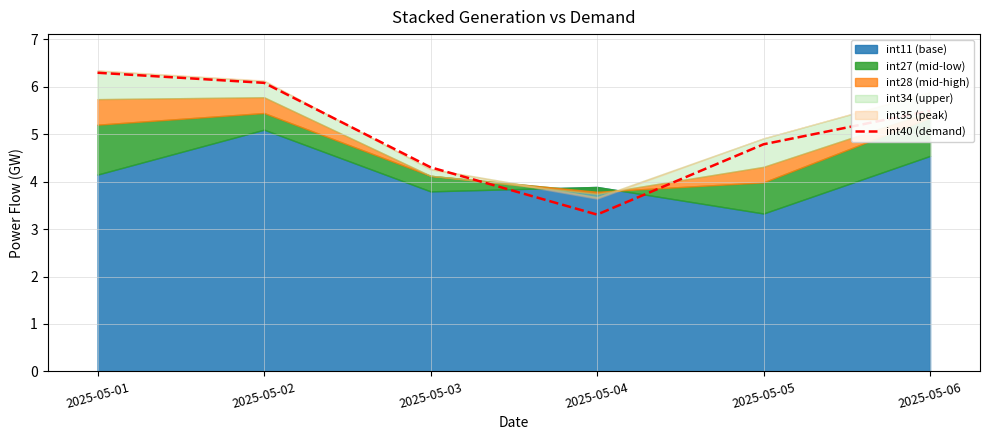

How many categories are shown in the chart?

6